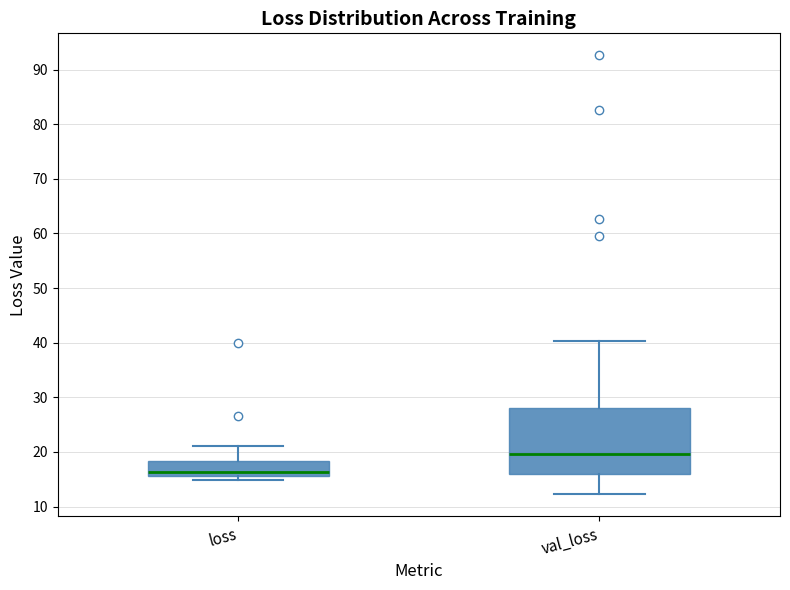

Comparing the boxes themselves (not the whiskers), which one is the tallest?

val_loss